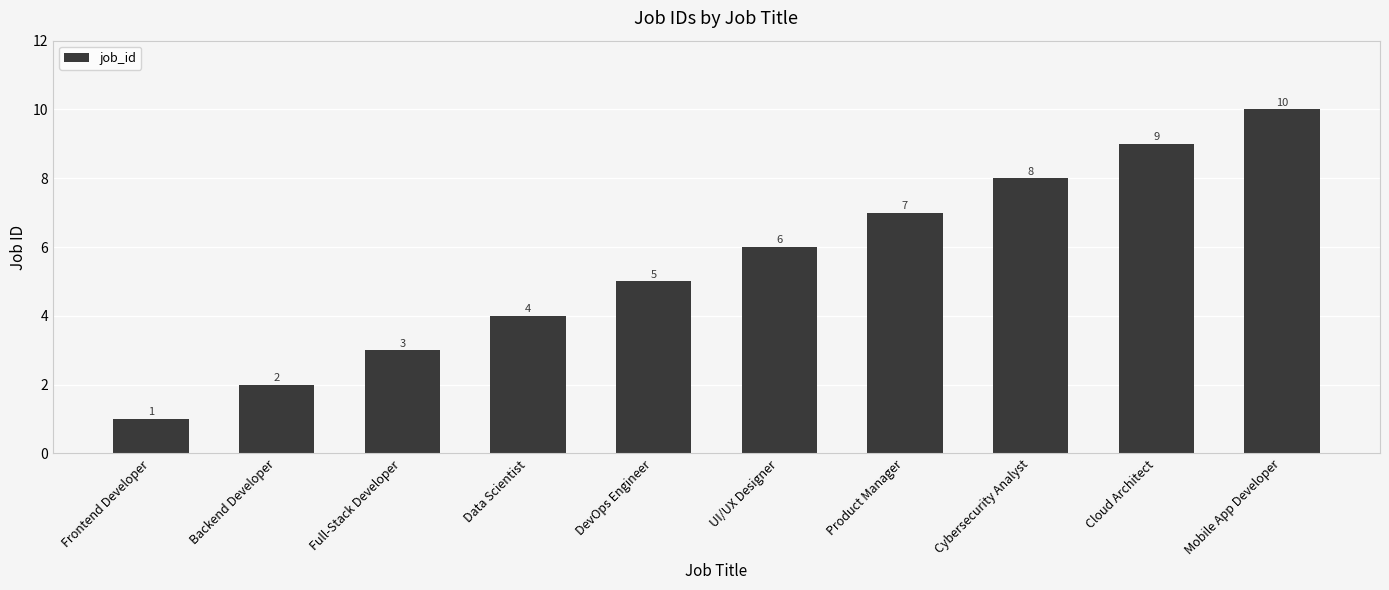

Rank the categories by value from lowest to highest.

Frontend Developer, Backend Developer, Full-Stack Developer, Data Scientist, DevOps Engineer, UI/UX Designer, Product Manager, Cybersecurity Analyst, Cloud Architect, Mobile App Developer